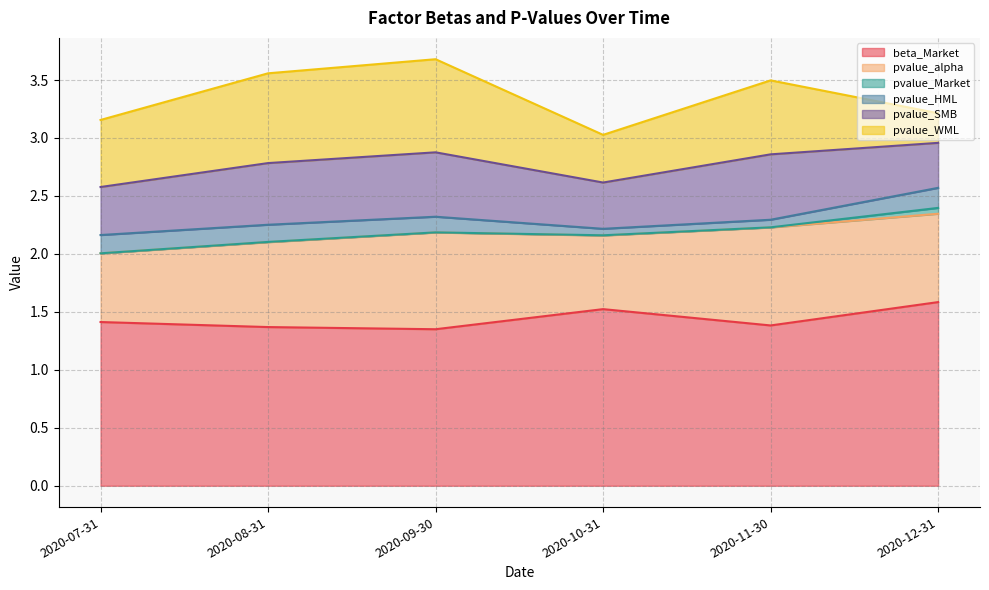

How many lines are shown in the chart?

6